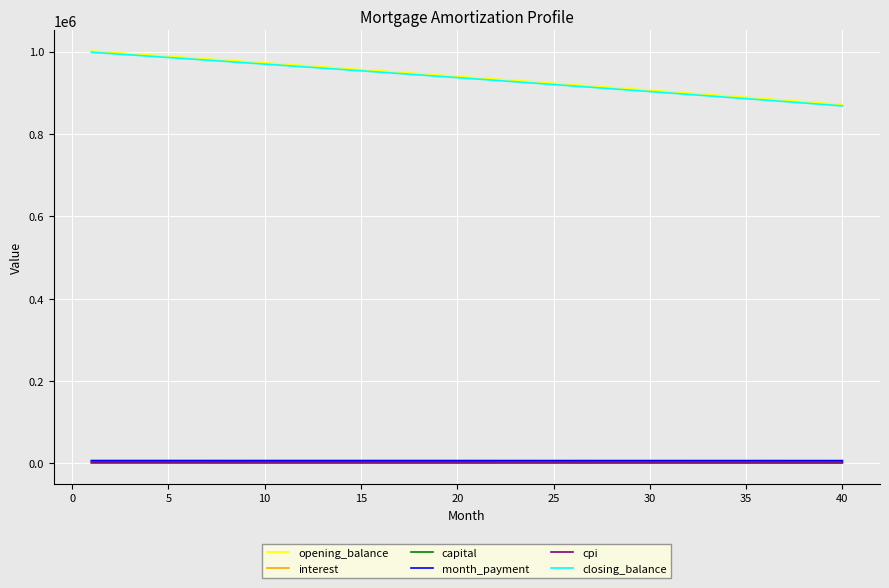

Which series has the largest range (max minus min)?

closing_balance